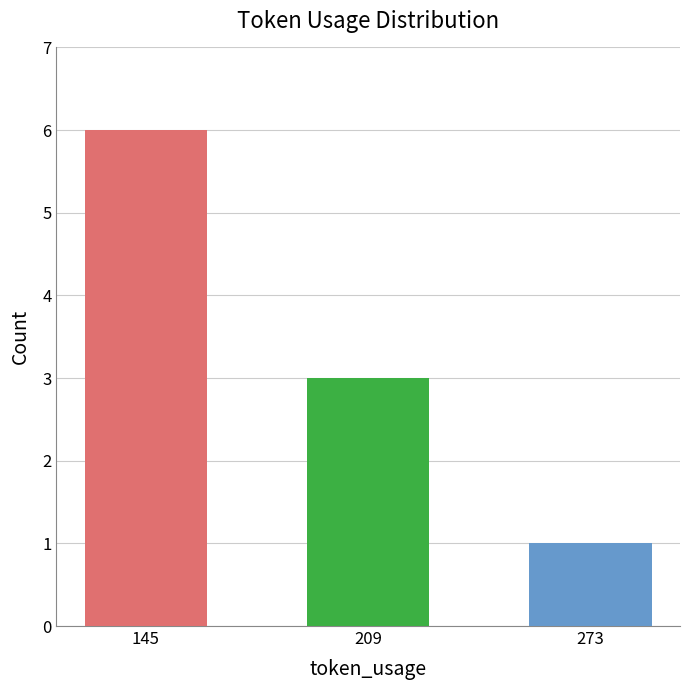

What is the difference between the values at 145 and 209?

3